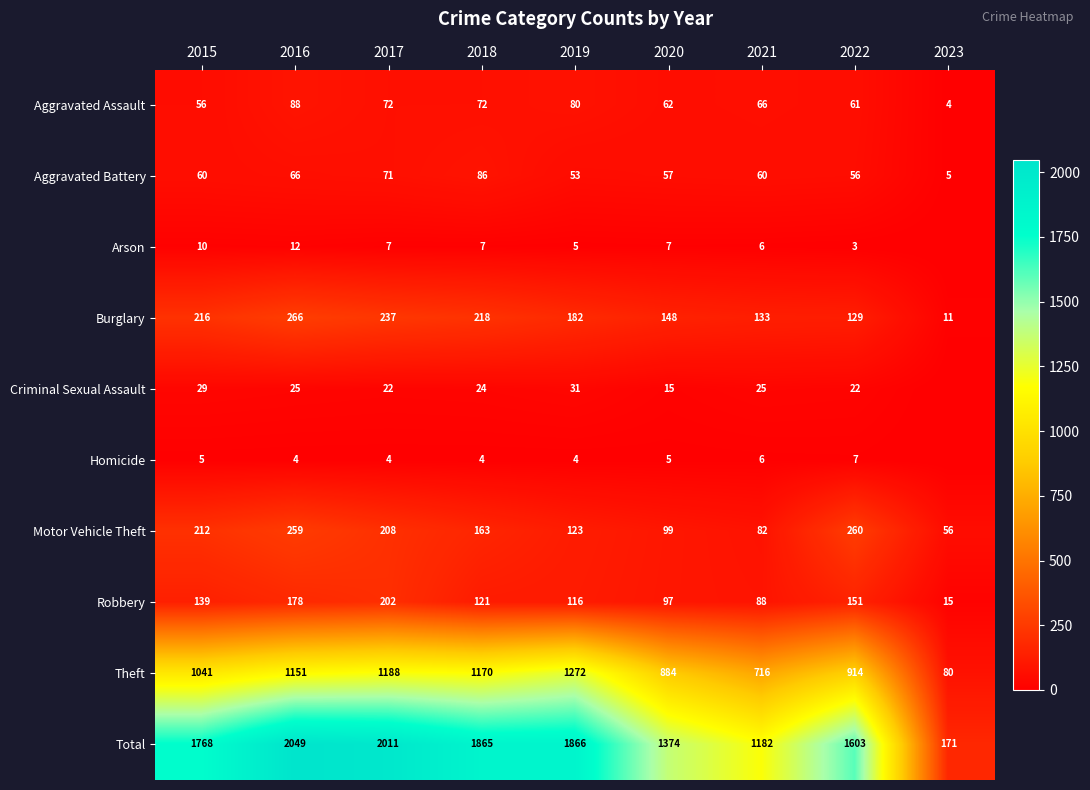

Count the Homicide values in the range 4 to 5.

6